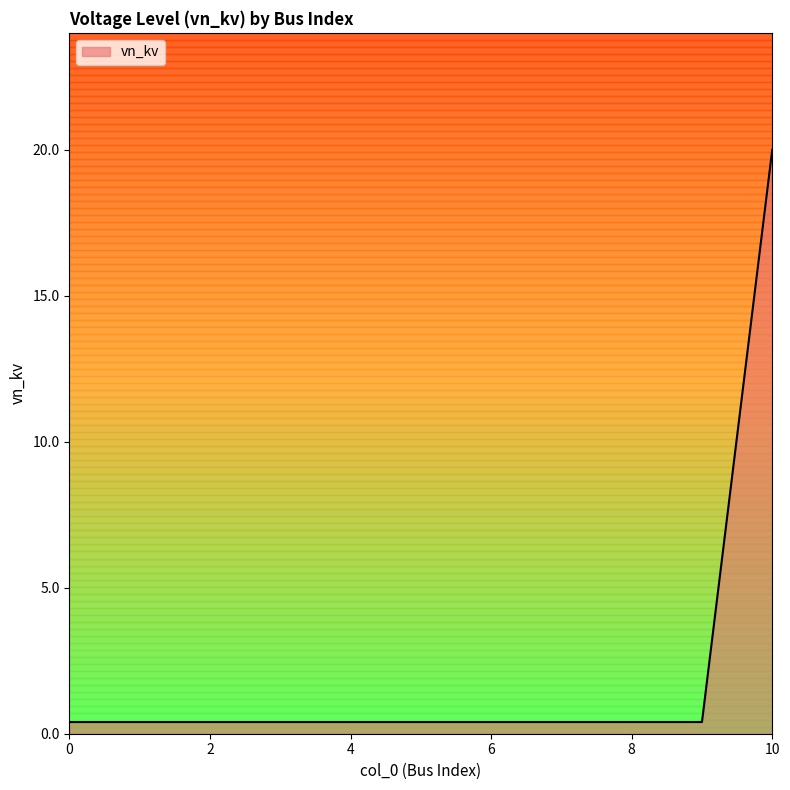

What is the maximum value shown in the chart?

20.0